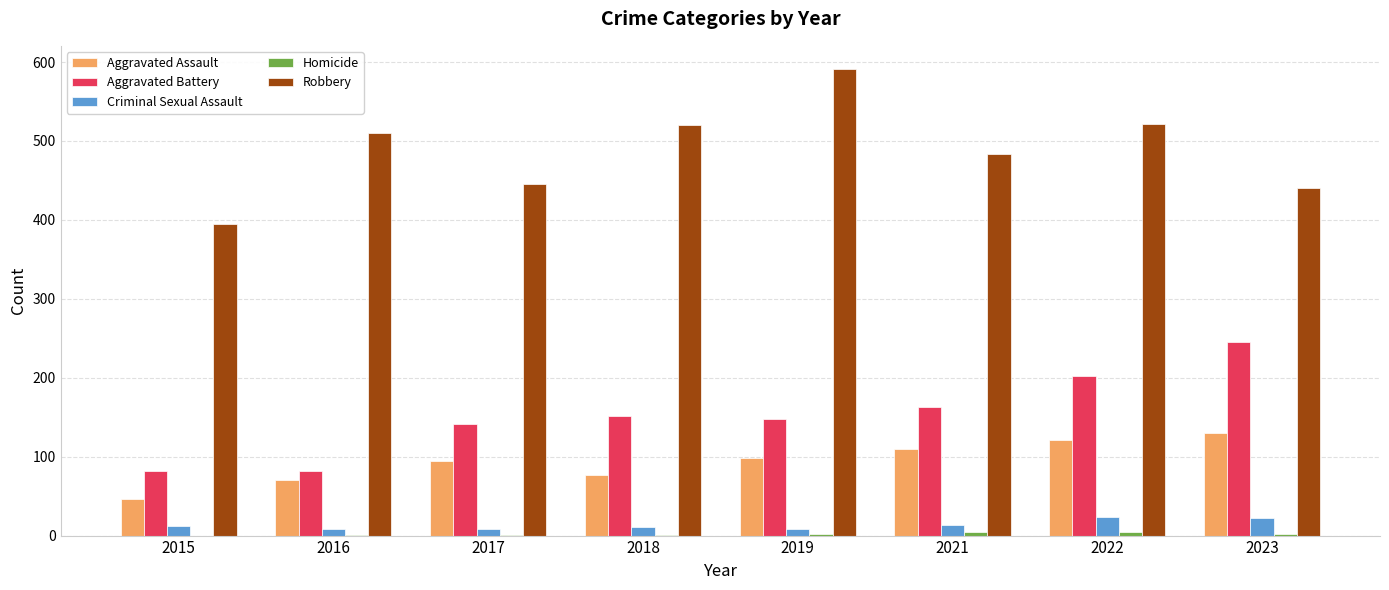

Which label corresponds to the largest value in the chart?

2019